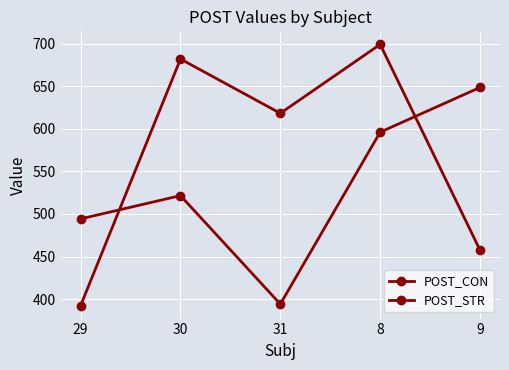

Is the value of POST_STR at 30 greater than the value of POST_CON at 8?

Yes